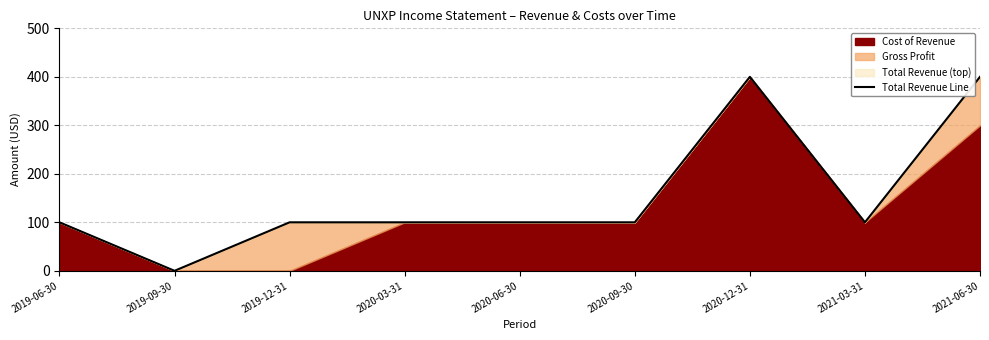

What is the sum of all values?

1400